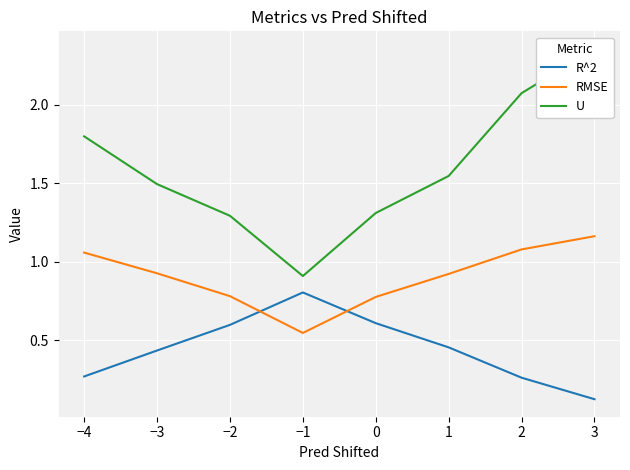

What is the value of the RMSE point at the 2nd from the left?

0.9